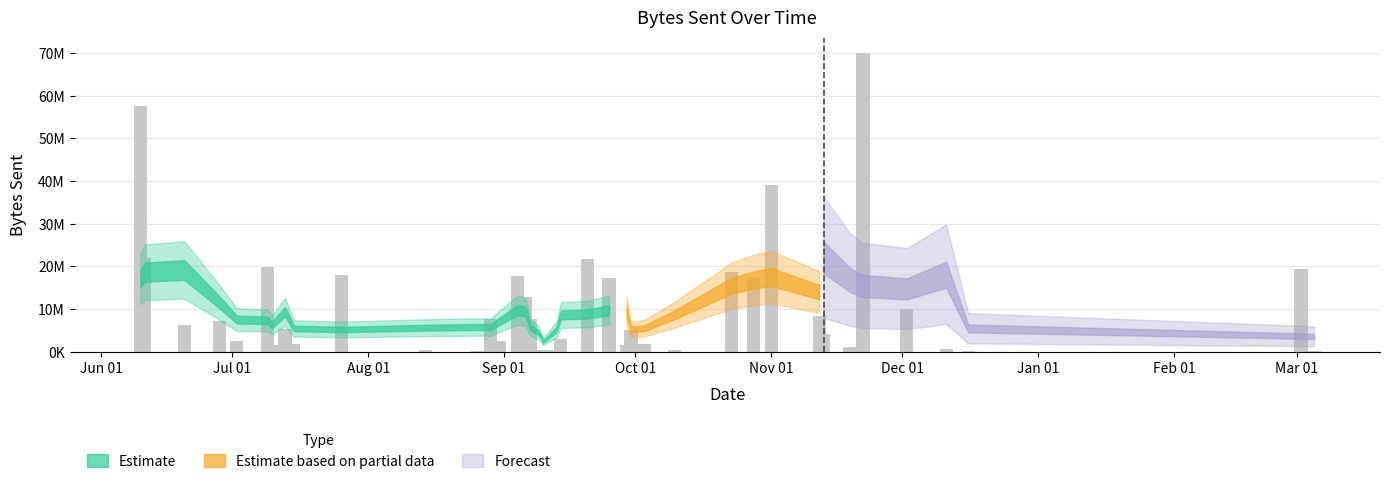

Reading left to right, what are all the values shown in this chart?

57647758	21928452	6359856	7325048	2596040	19975000	1557624	5461336	1825880	18093196	519208	271920	7596968	2609032	17802968	7596968	12815032	7596968	413584	403040	519208	3115248	21720580	17402376	1529496	5021704	1825880	441440	18801936	17402376	39021472	8385024	4127244	1038416	70107452	9934080	597248	240424	19510736	240424